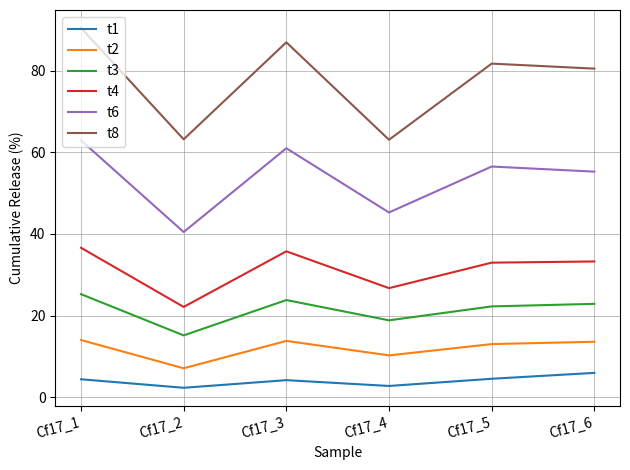

Is it true that t8 equals 86.9 at Cf17_3?

True